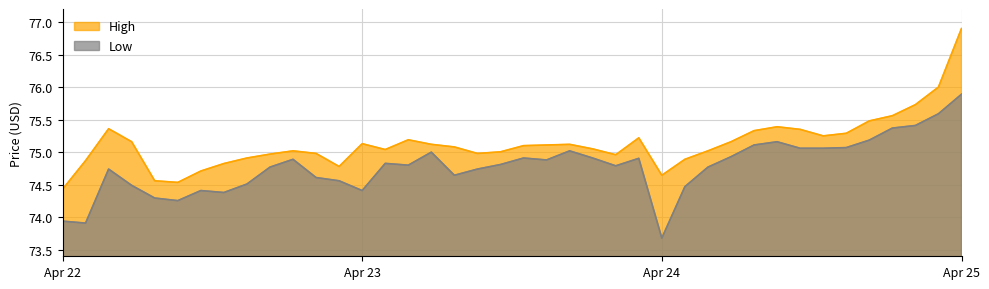

At how many categories does at least one series exceed 75?

26